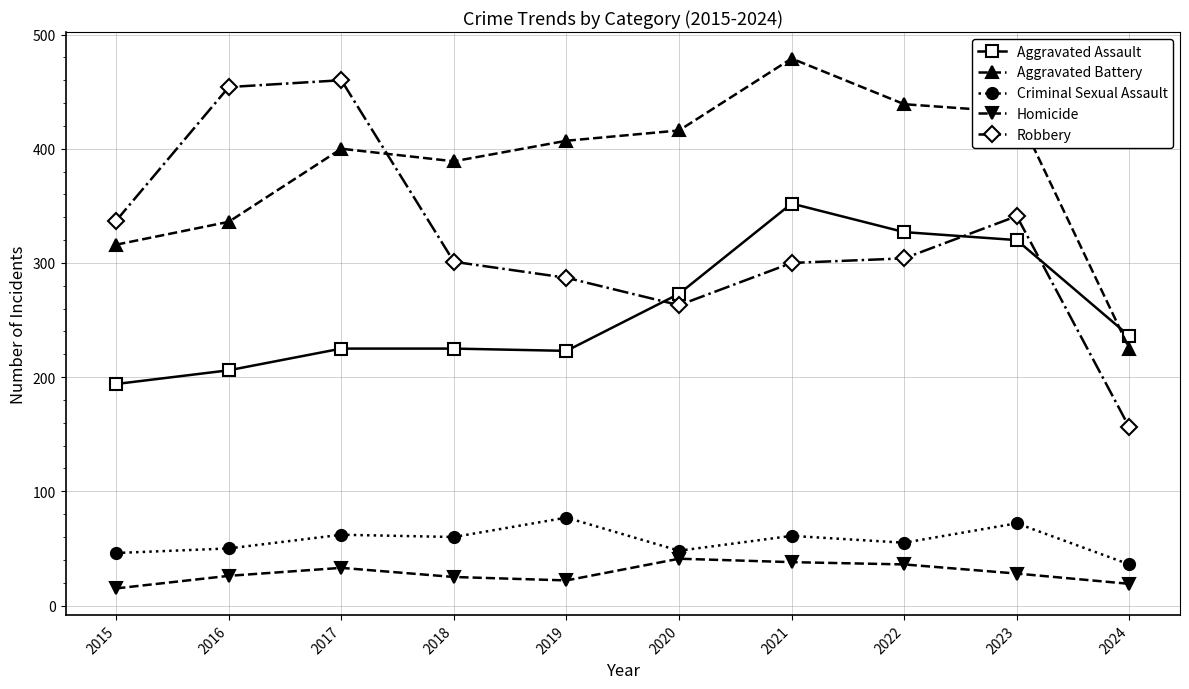

True or false: Criminal Sexual Assault and Aggravated Battery cross at least once.

False